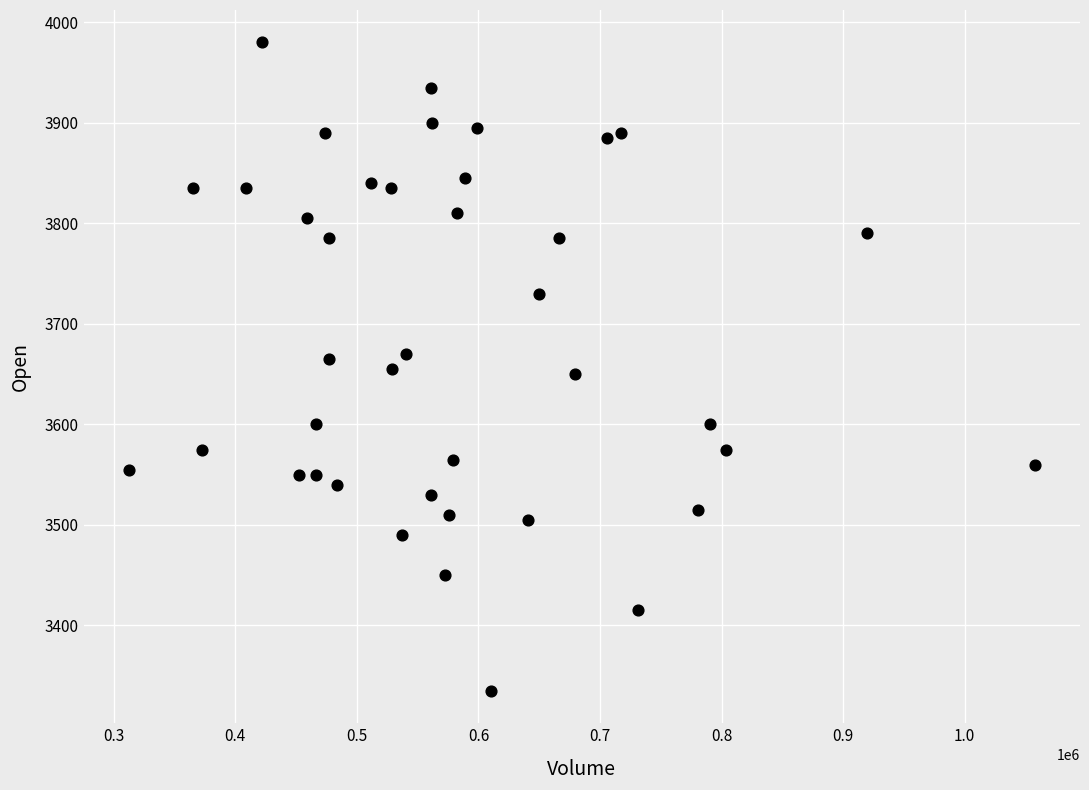

What is the range of Y values (max minus min)?

645